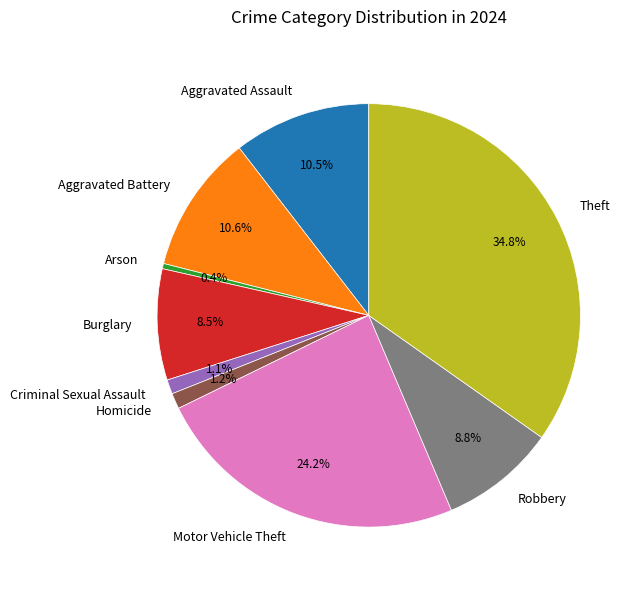

Which slice is the largest?

Theft